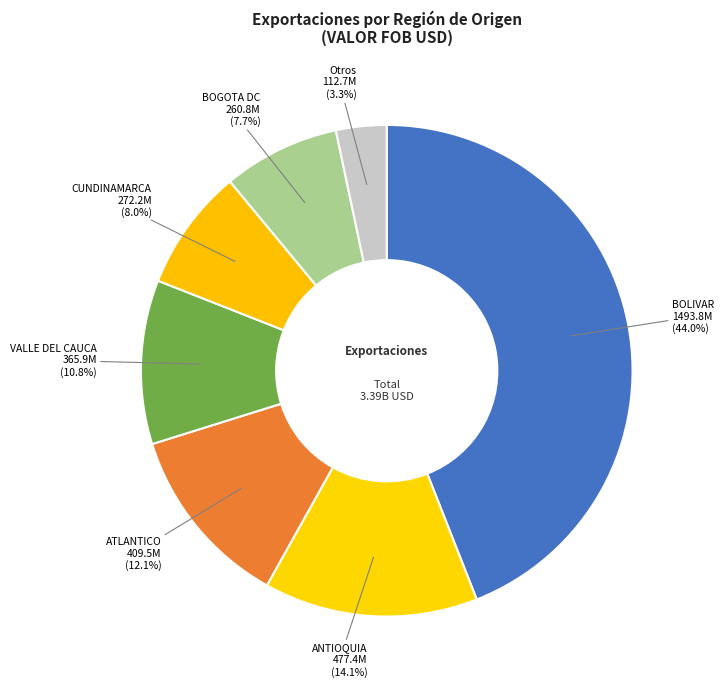

To the nearest percent, what is the average slice percentage?

14%